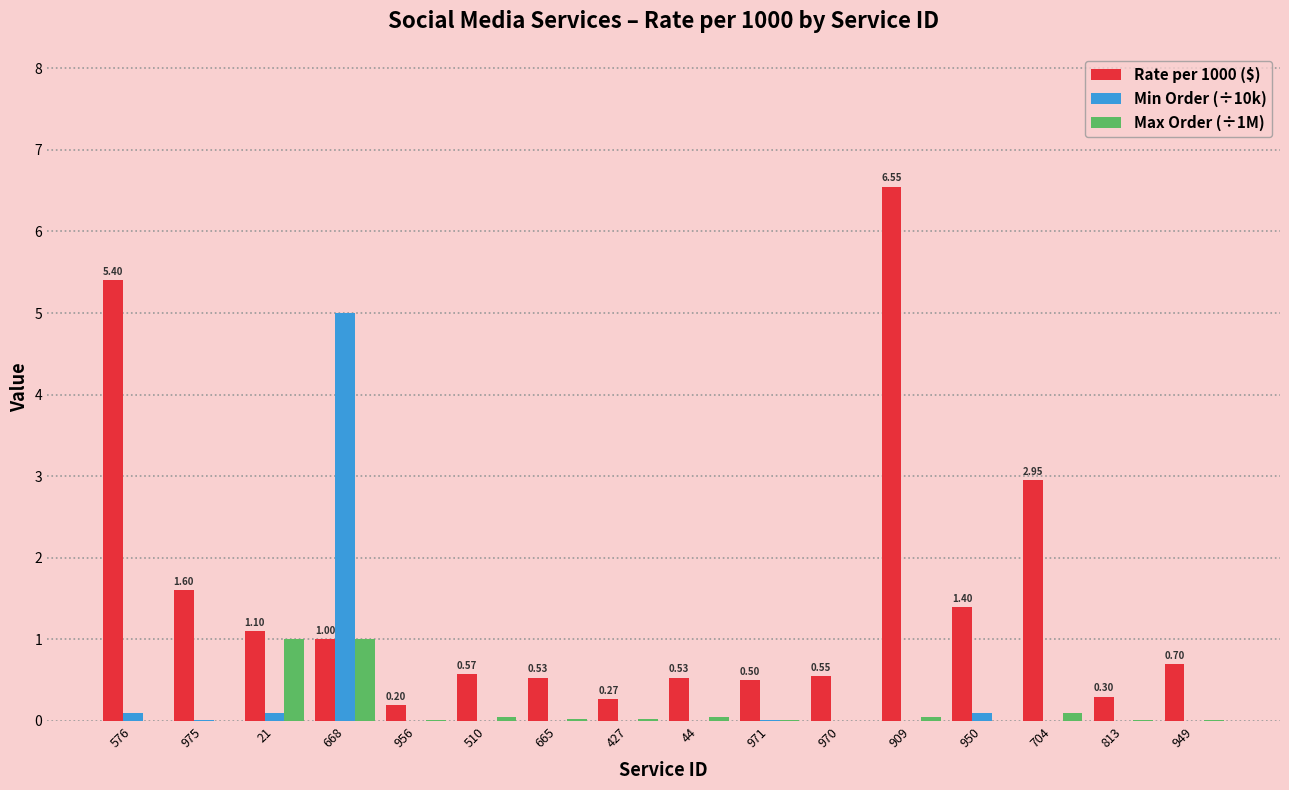

Are the bars grouped side by side (vs. stacked)?

Yes